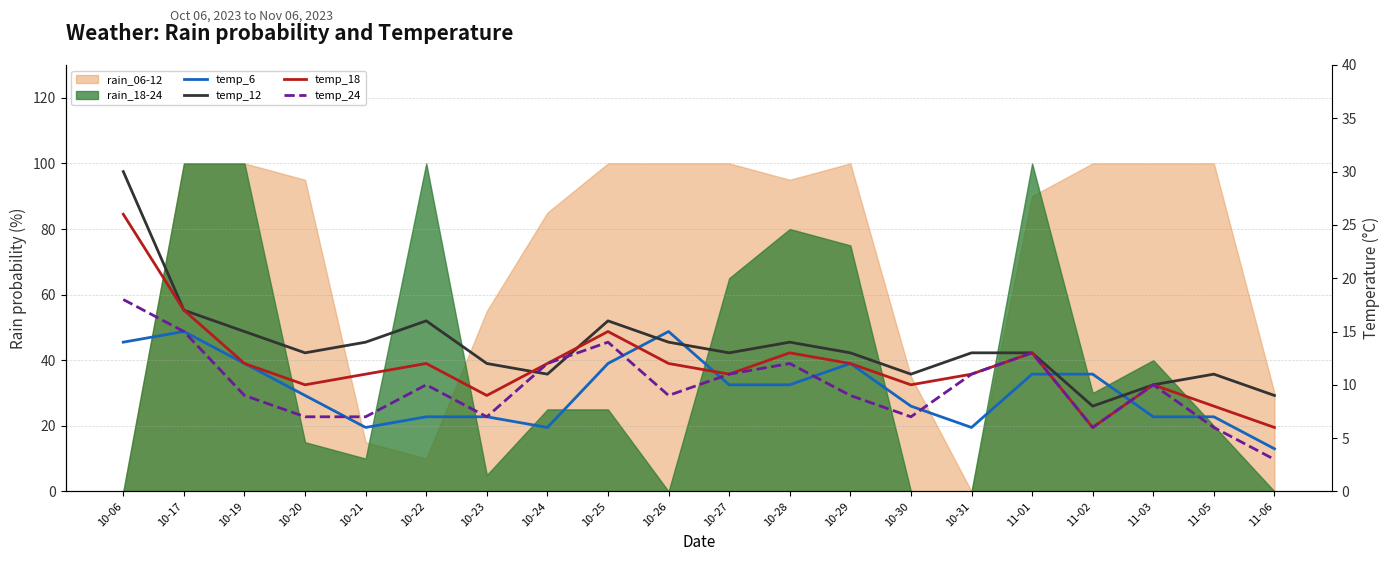

Does the chart have visible grid lines?

Yes